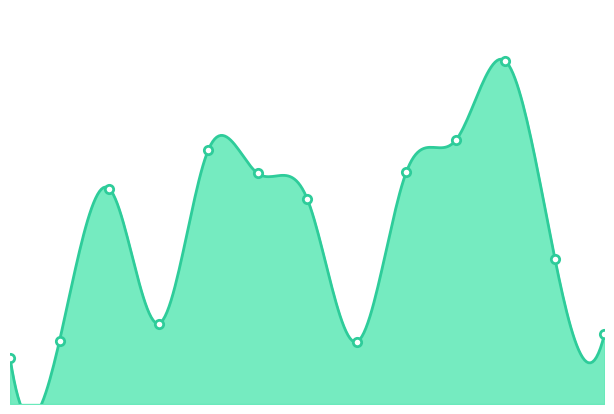

Reading left to right, transcribe all the data shown in this chart.

10.5	14.4	49.0	18.3	57.7	52.5	46.6	14.2	52.8	60.0	78.0	33.0	15.8